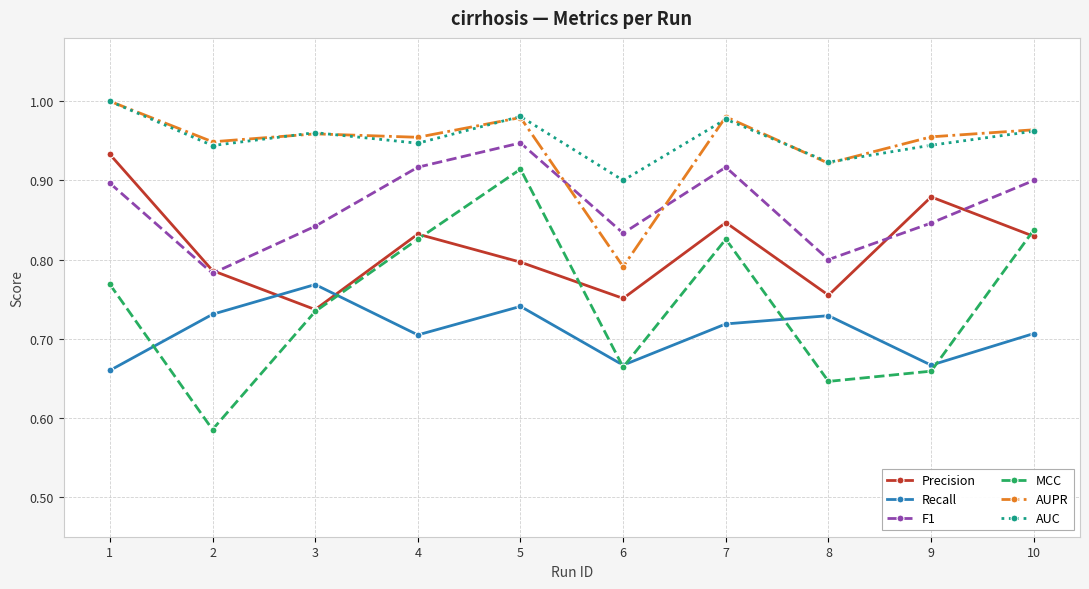

Which series has the largest range (max minus min)?

MCC